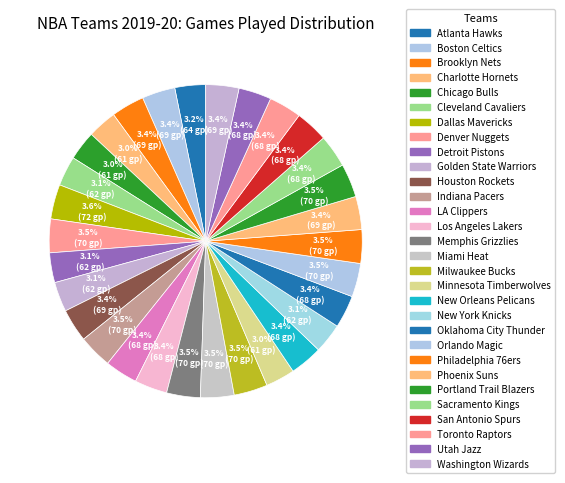

Which has a higher value, Brooklyn Nets or Chicago Bulls?

Brooklyn Nets